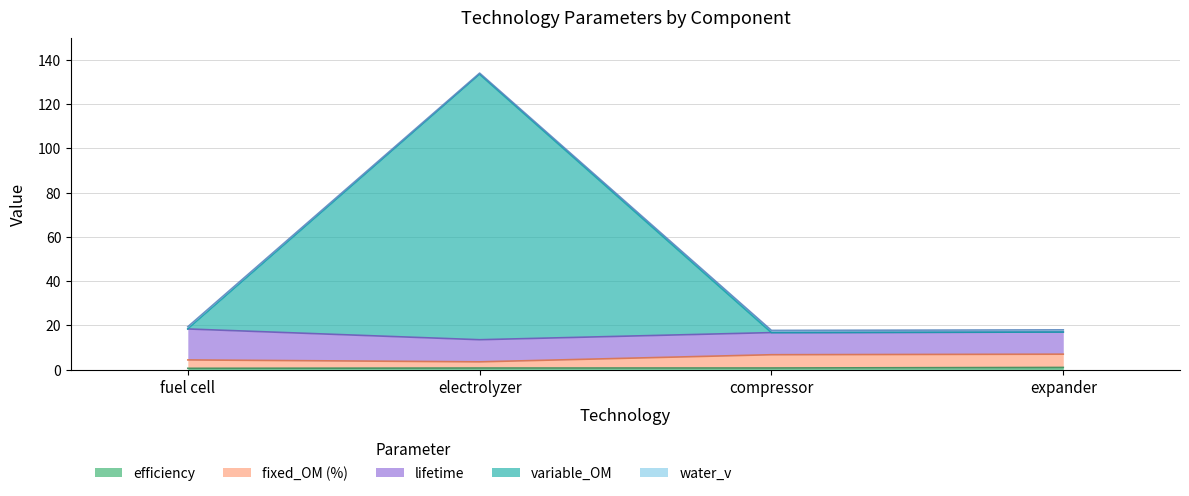

At which category is the sum across all series the highest?

electrolyzer